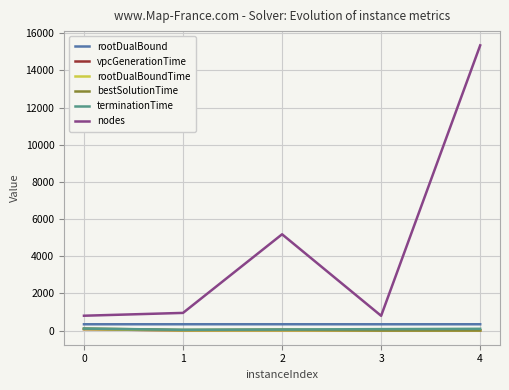

What is the difference between the highest and lowest values at 3?

789.6